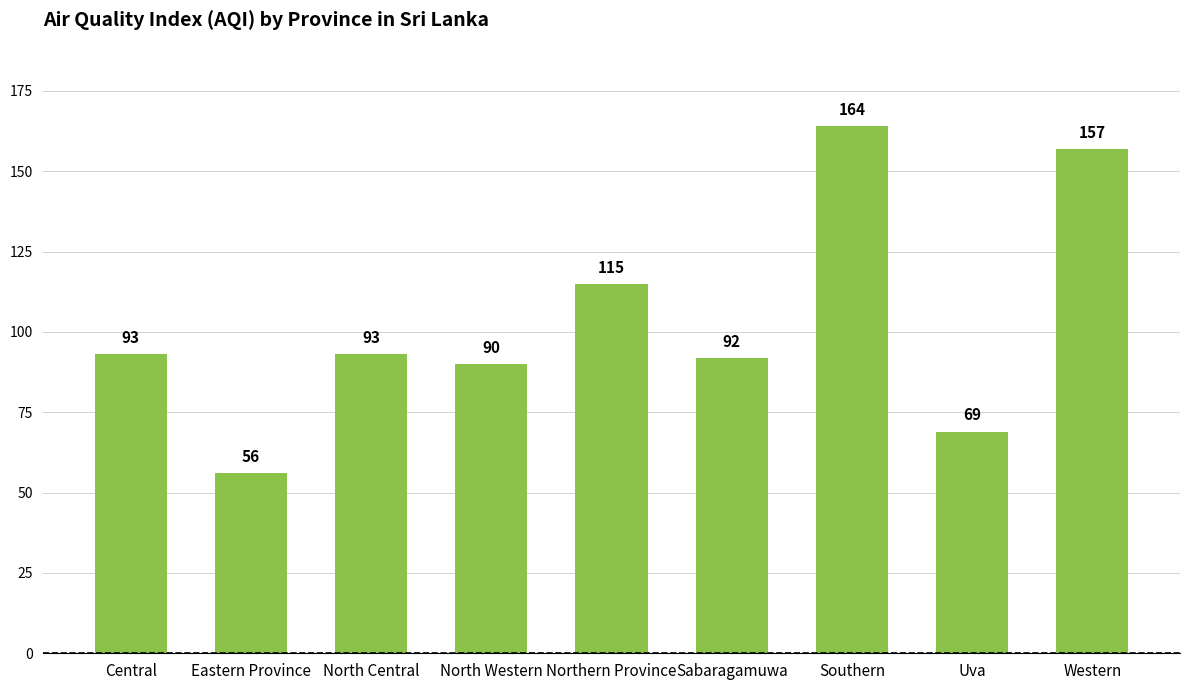

What is the greatest value displayed?

164